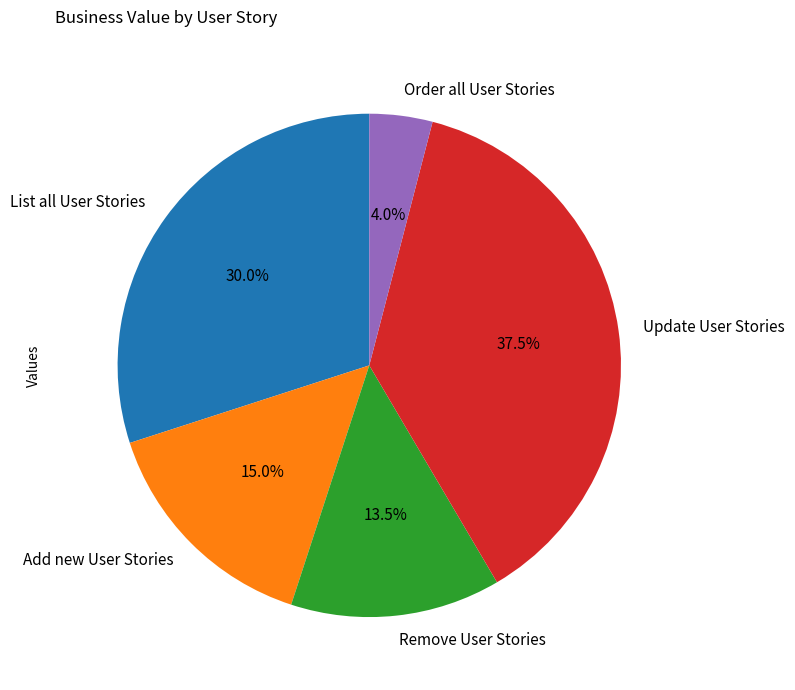

The Add new User Stories slice represents 23% of the pie. True or false?

False